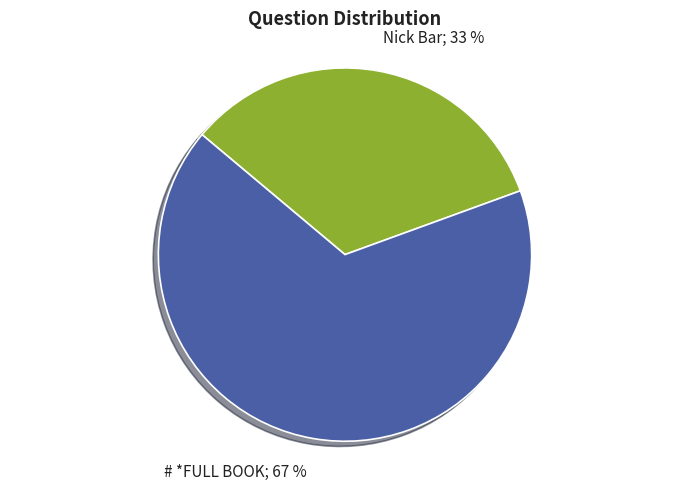

To the nearest percent, what is the combined percentage of # *FULL BOOK; 67 % and Nick Bar; 33 %?

100%